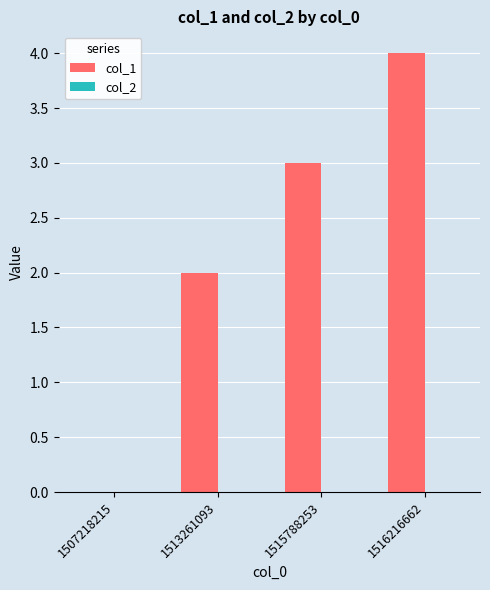

Are the bars grouped side by side (vs. stacked)?

No